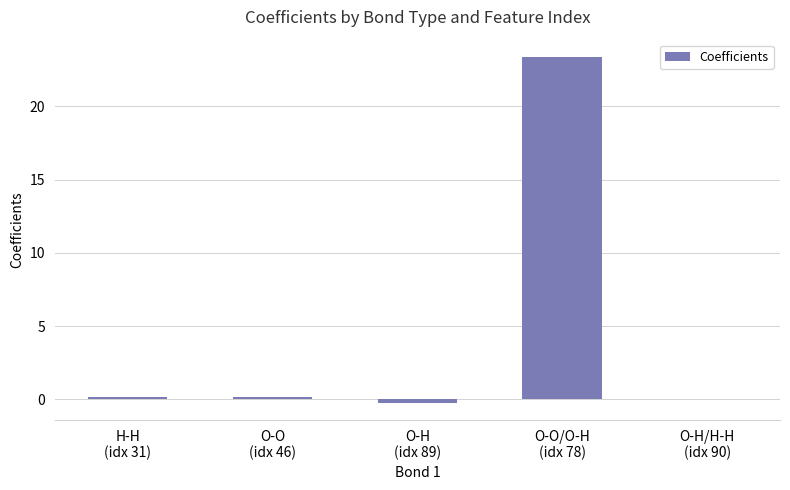

How many categories are shown in the chart?

5